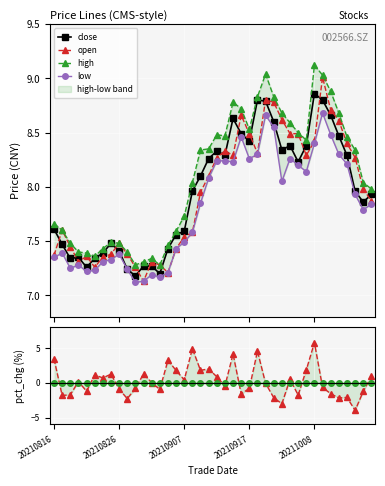

True or false: low has more than 2 interior local peaks.

True